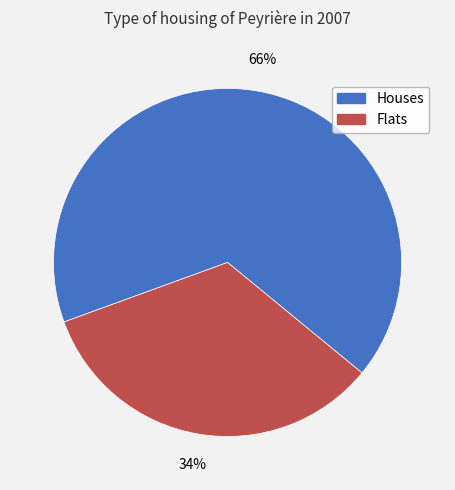

The Houses slice represents 66% of the pie. True or false?

True